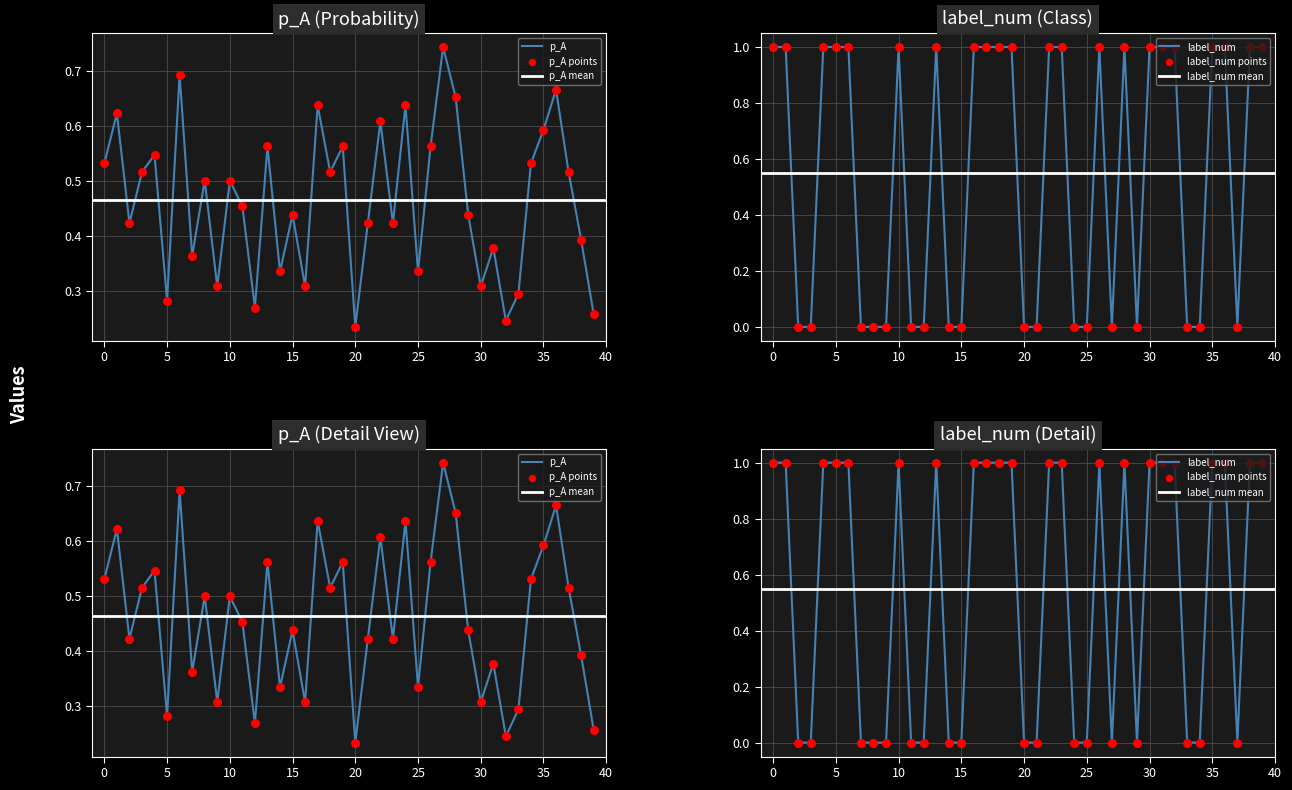

At how many categories does at least one series exceed 0?

40